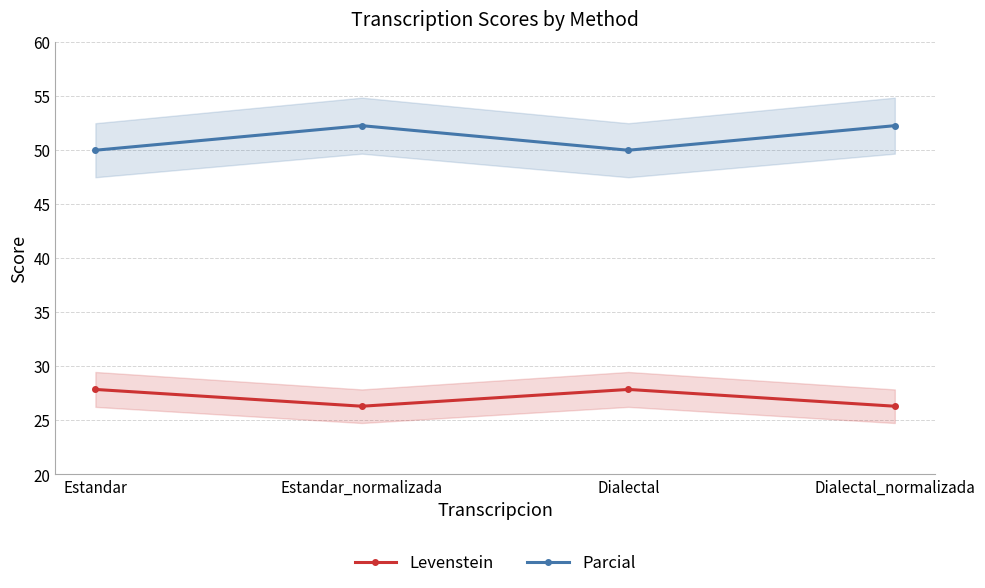

What is the difference between the highest and lowest values at Dialectal?

22.1